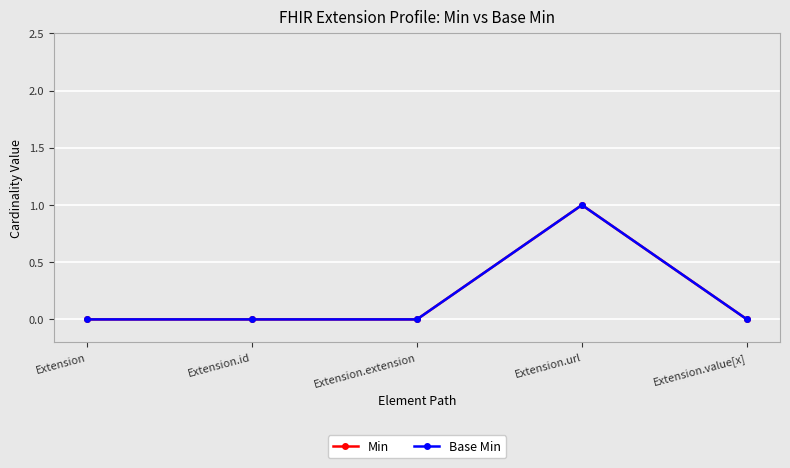

Is this an area chart (filled region under the line)?

No